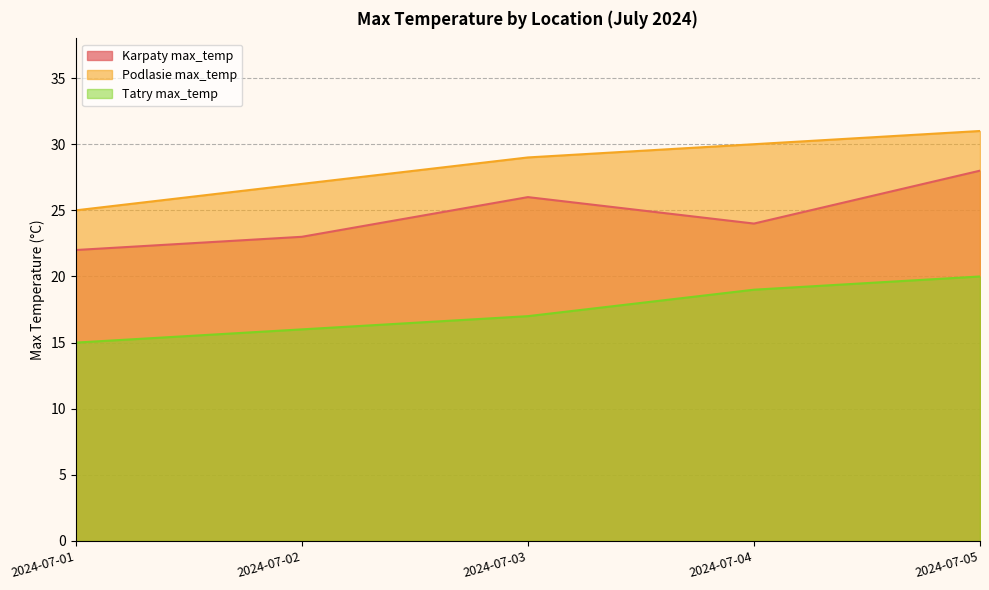

True or false: Karpaty max_temp and Podlasie max_temp cross at least once.

False